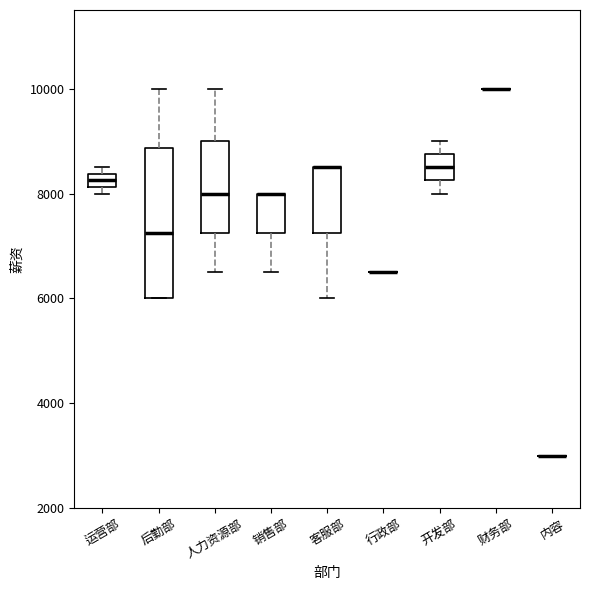

Comparing the boxes themselves (not the whiskers), which one is the tallest?

后勤部